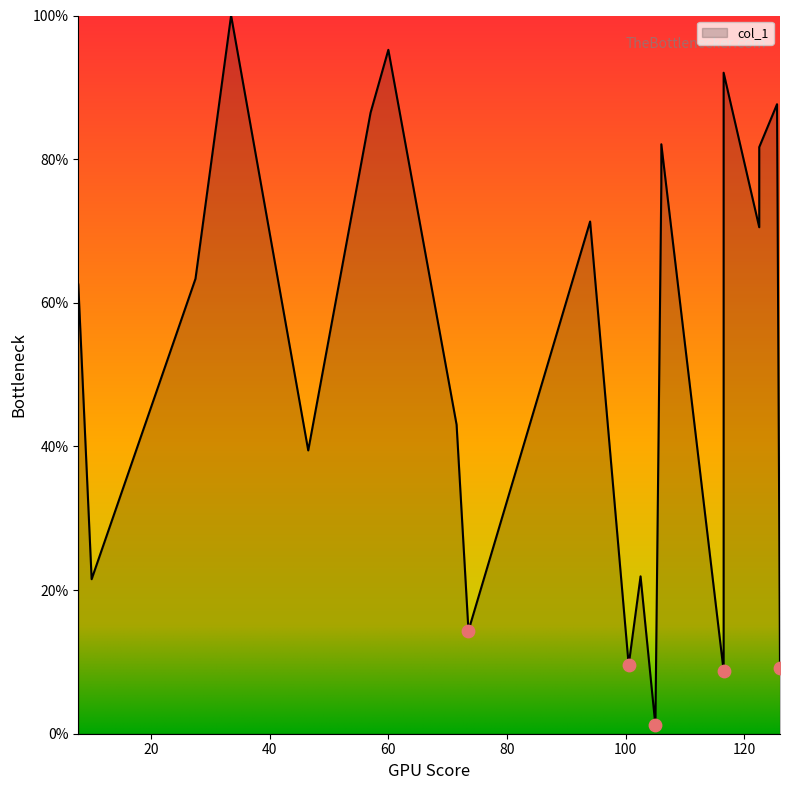

Between 73.5 and 100.5, which is larger?

73.5